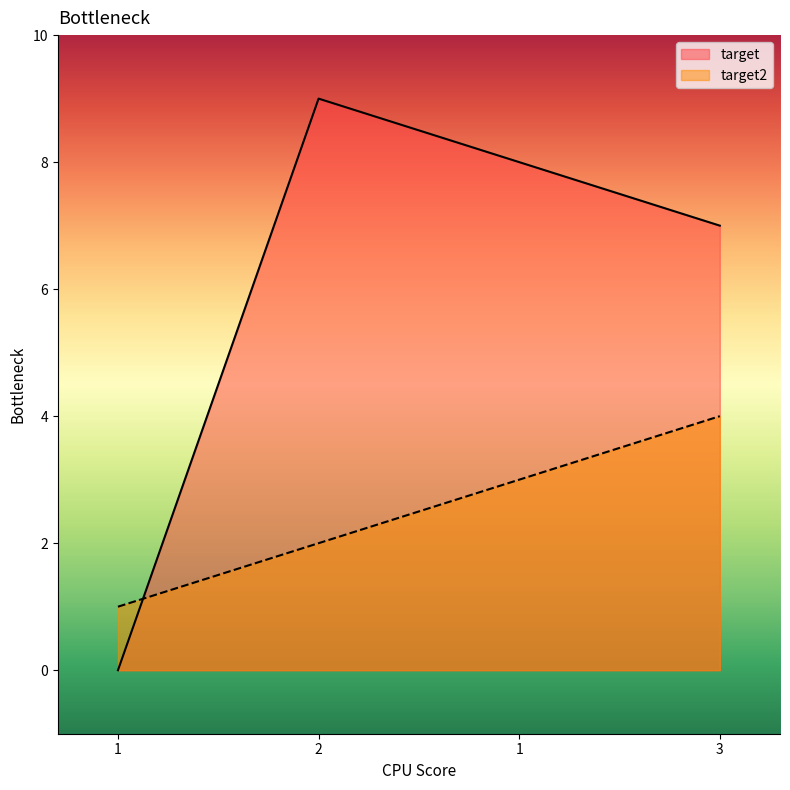

How many lines are shown in the chart?

2